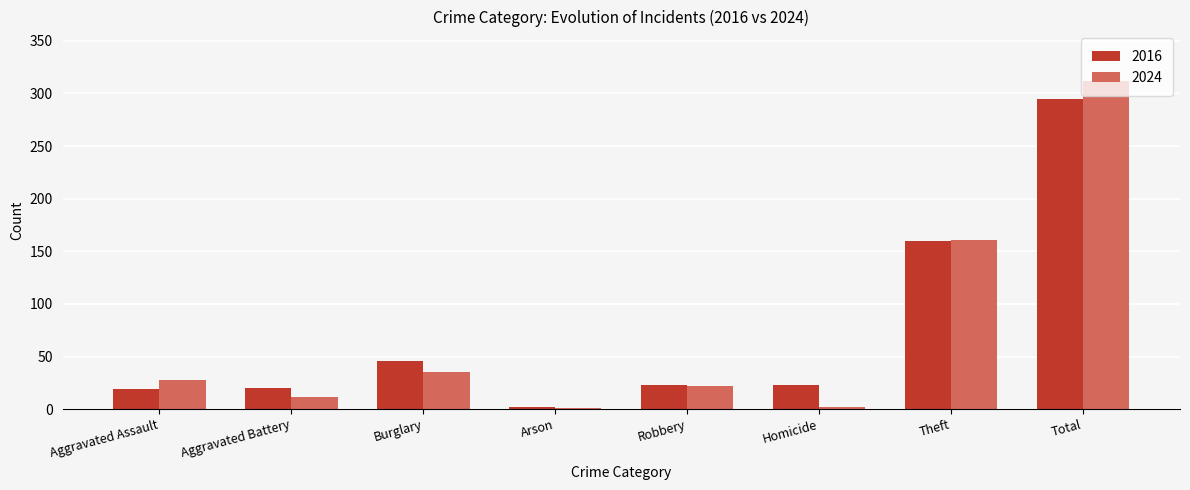

Which category has the highest value in the 2024 series?

Total